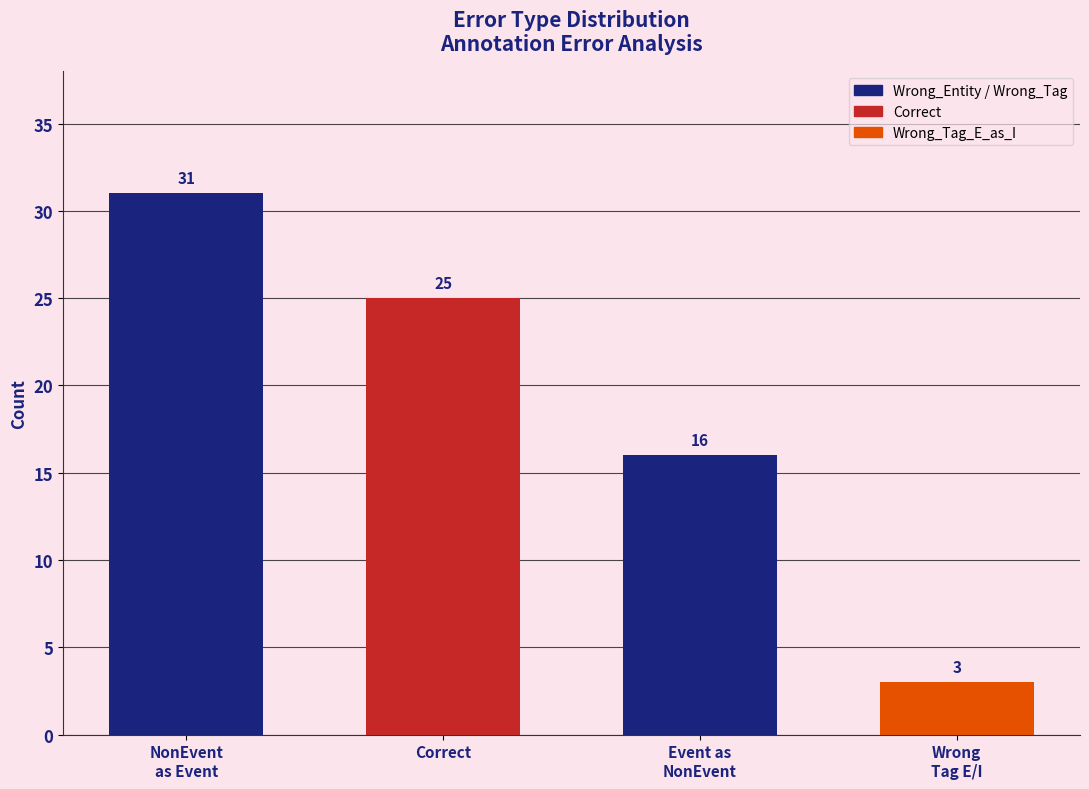

Reading left to right, extract all data points from this chart.

NonEvent
as Event=31	Correct=25	Event as
NonEvent=16	Wrong
Tag E/I=3